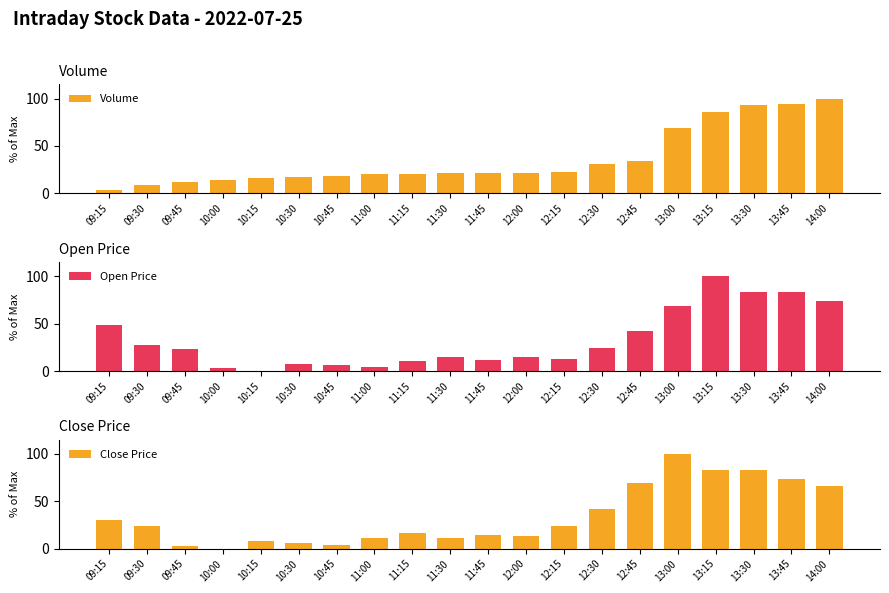

Between 09:30 and 10:30, which series saw the biggest shift?

Open Price